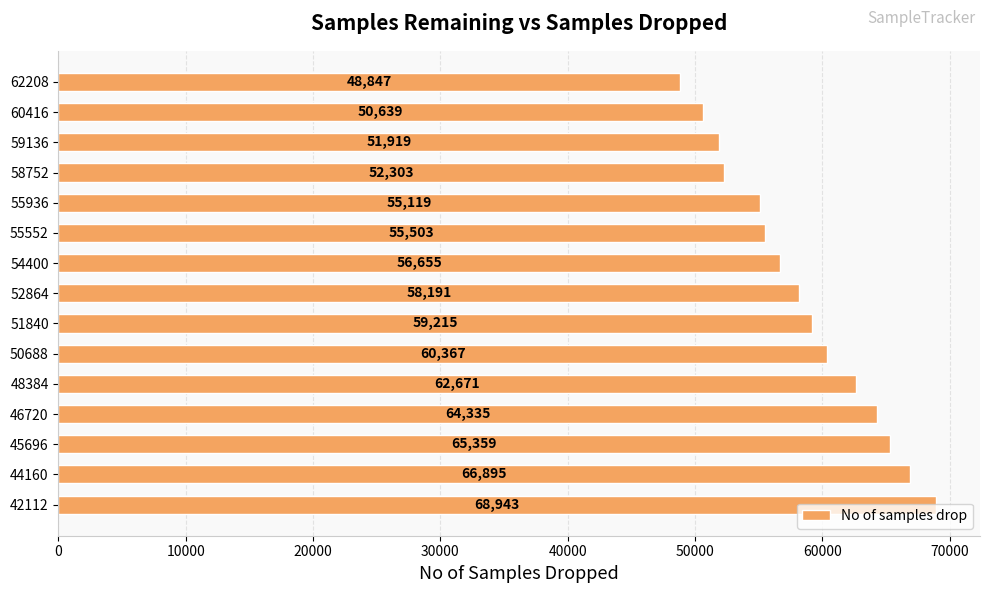

What is the greatest value displayed?

68943